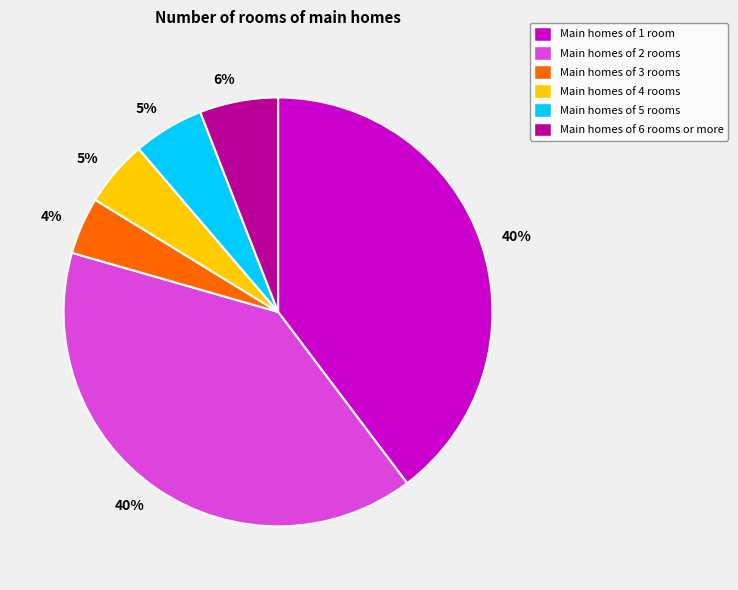

True or false: Main homes of 4 rooms accounts for 5% of the total.

True